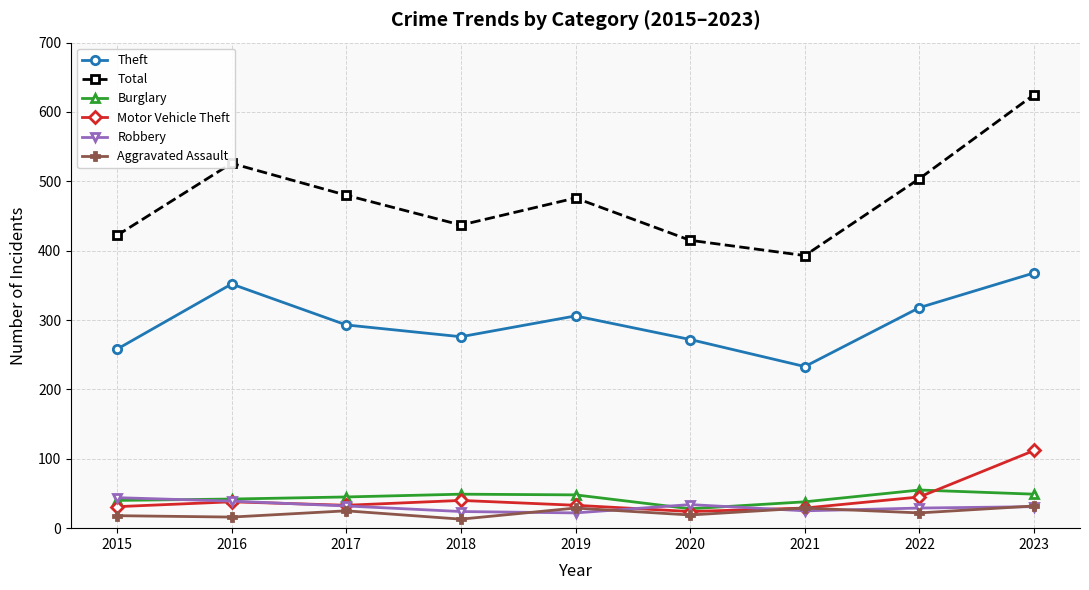

What is the value of the Total point at the 3rd from the left?

480